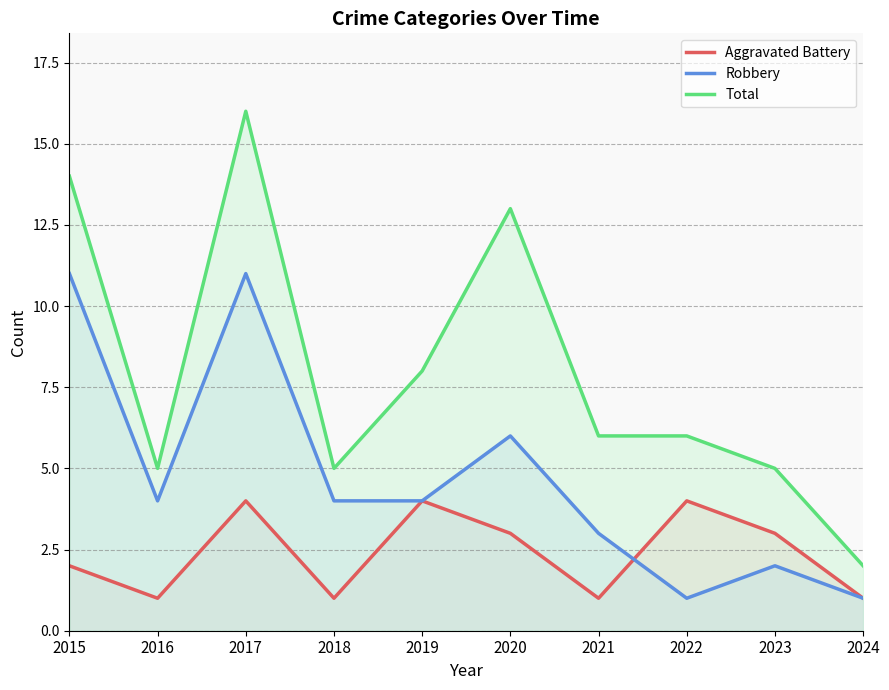

Is the value of Robbery at 2023 greater than the value of Total at 2023?

No